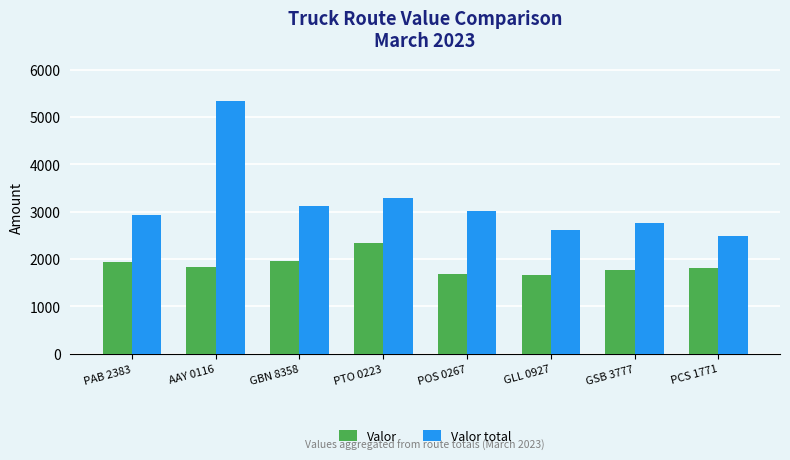

Which category has the highest value across all series?

AAY 0116